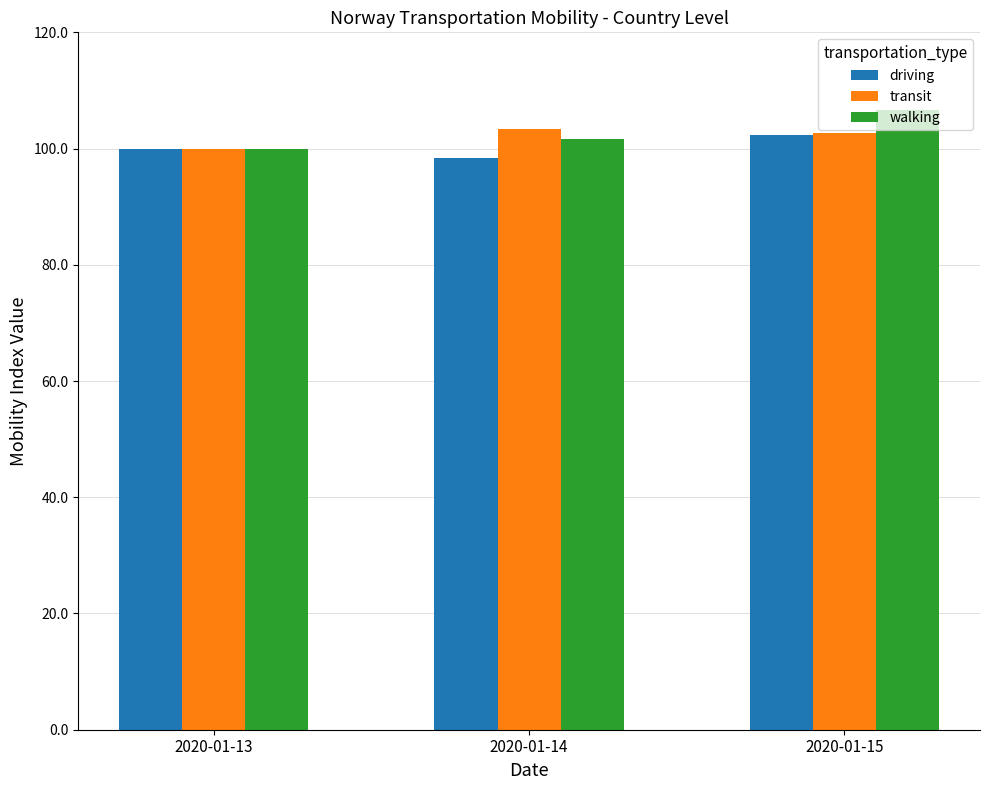

What is the sum of all walking values?

308.3